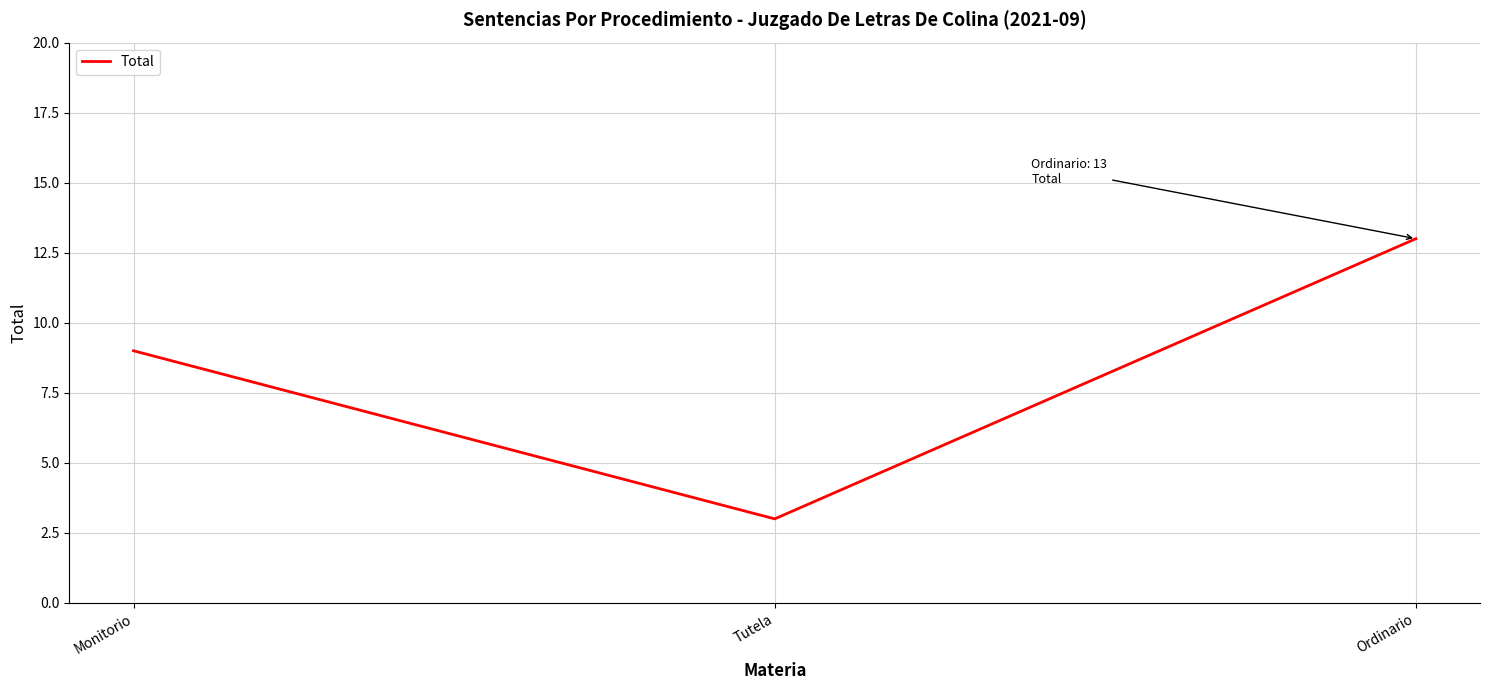

Count the number of categories in the chart.

3